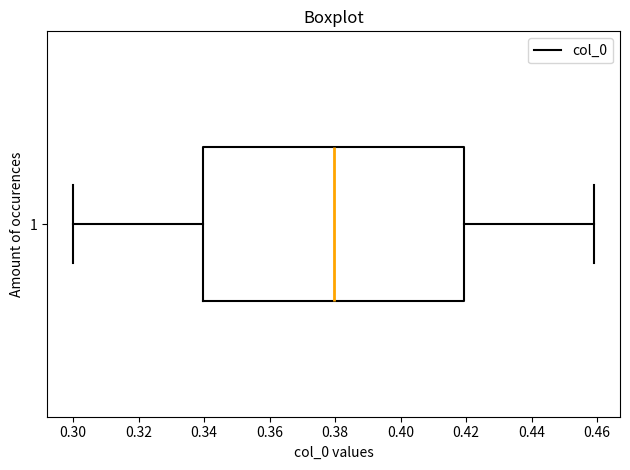

Read this box plot against the x-axis: the position of the median line, the range covered by the box, and the ends of both whiskers. The values are not printed on the chart, so give them approximately, as read against the axis.

median 0.38, box 0.34 to 0.42, whiskers 0.30 to 0.46